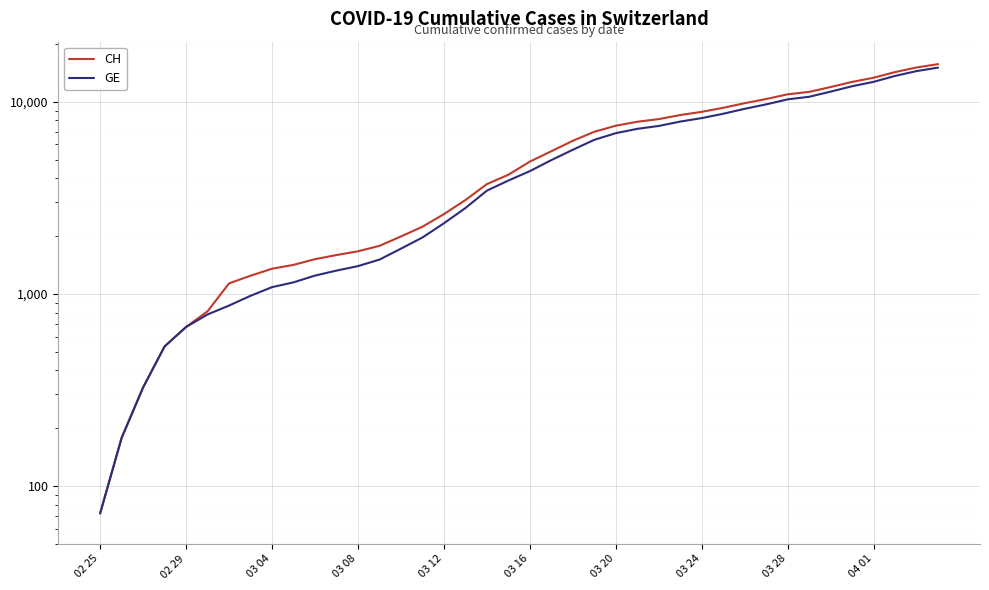

What is the average value of the GE series?

5378